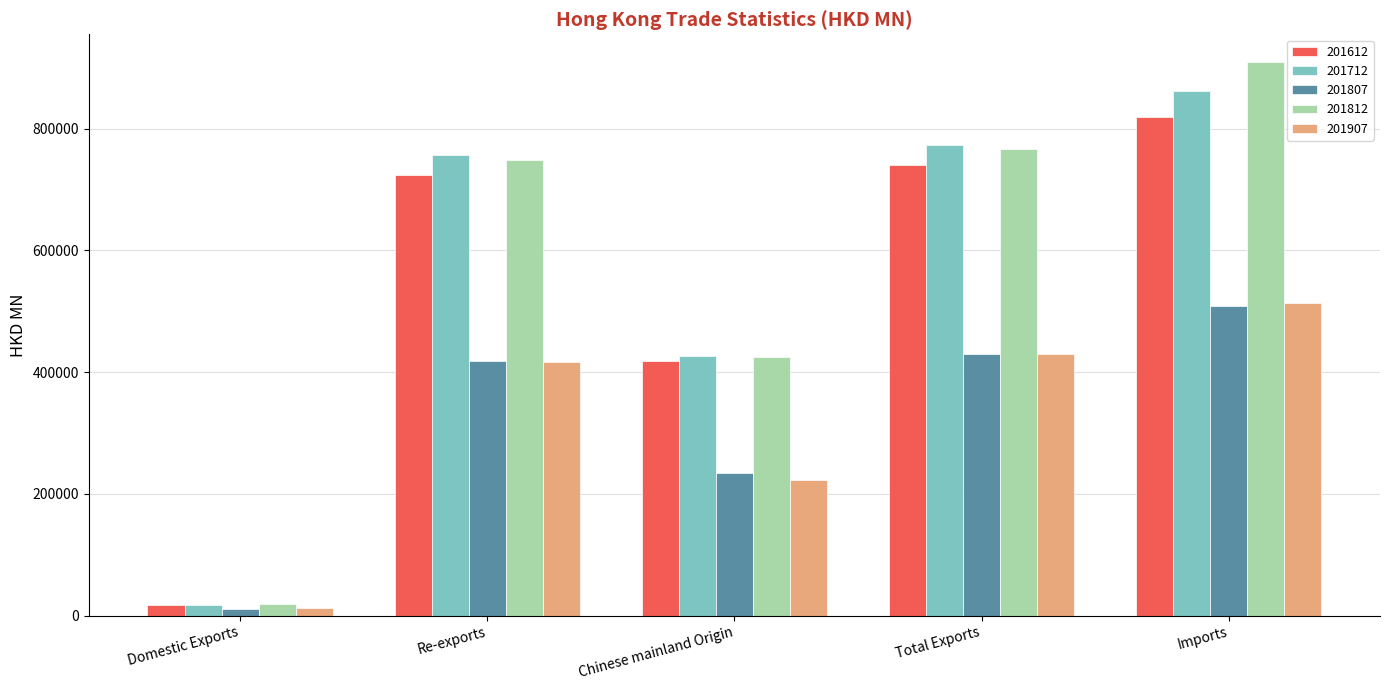

Reading left to right, extract all data points from this chart.

201612: Domestic Exports=16659.0	Re-exports=723981.0	Chinese mainland Origin=418554.1	Total Exports=740640.0	Imports=819382.1
201712: Domestic Exports=17228.7	Re-exports=756418.9	Chinese mainland Origin=426659.4	Total Exports=773647.7	Imports=861165.4
201807: Domestic Exports=10374.0	Re-exports=418897.4	Chinese mainland Origin=233647.1	Total Exports=429271.3	Imports=508295.2
201812: Domestic Exports=18315.2	Re-exports=748110.3	Chinese mainland Origin=424276.0	Total Exports=766425.5	Imports=909346.7
201907: Domestic Exports=12363.2	Re-exports=416723.0	Chinese mainland Origin=222337.4	Total Exports=429086.2	Imports=513856.0